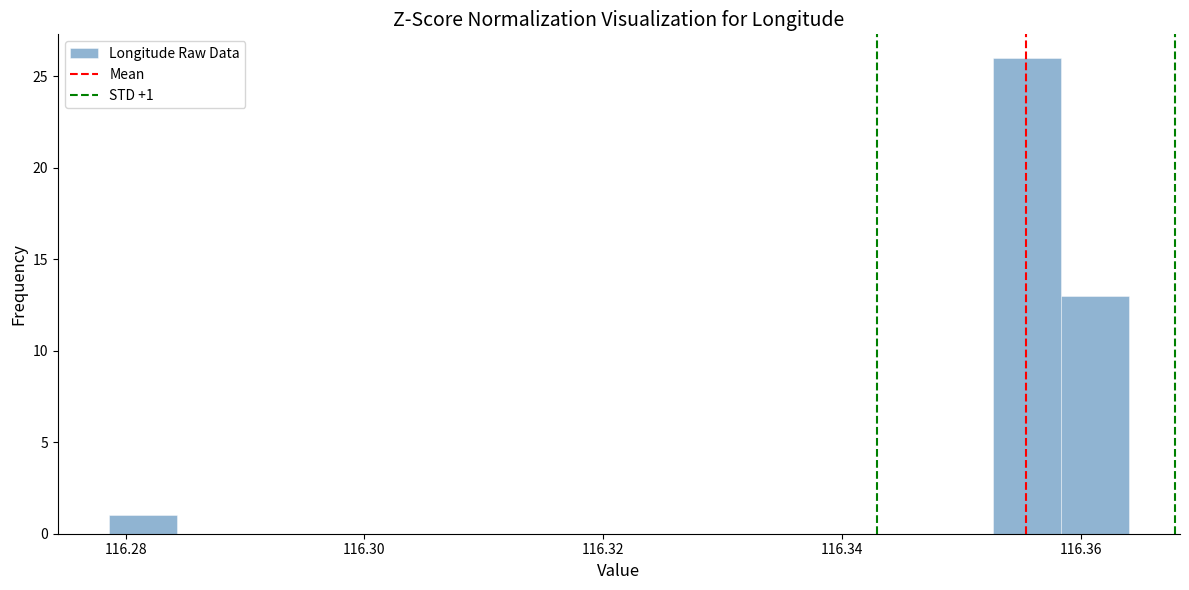

Read against the x-axis, roughly where is the centre of the tallest bar?

116.356